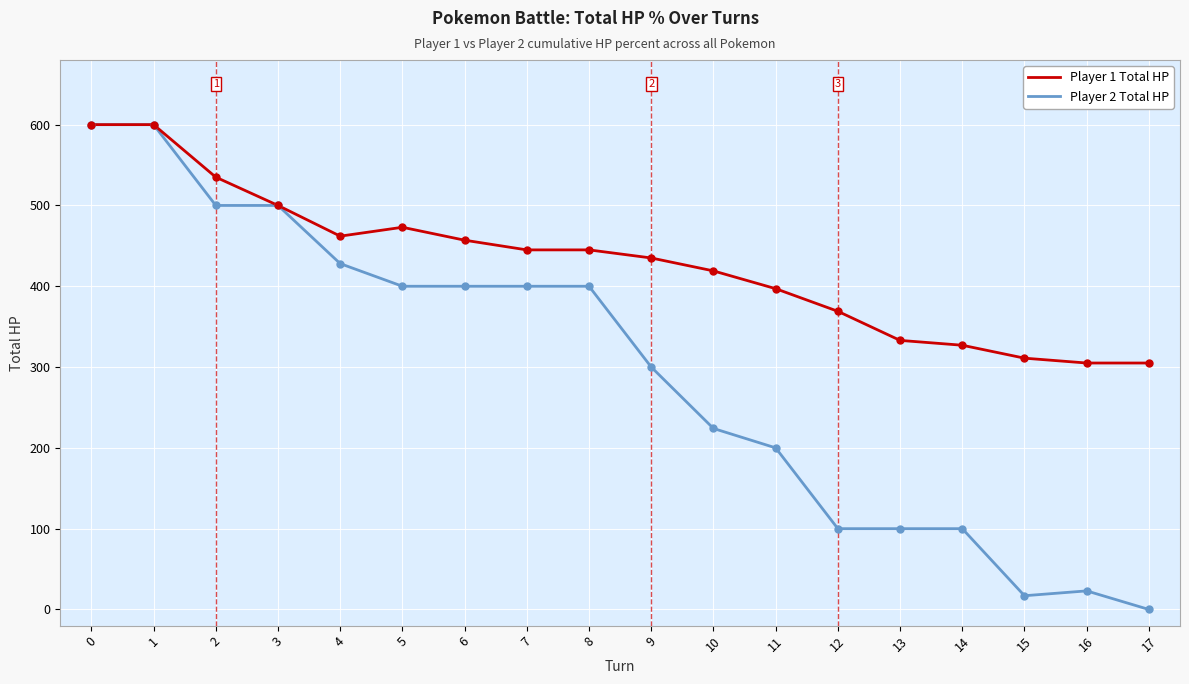

At how many categories does at least one series exceed 485?

4